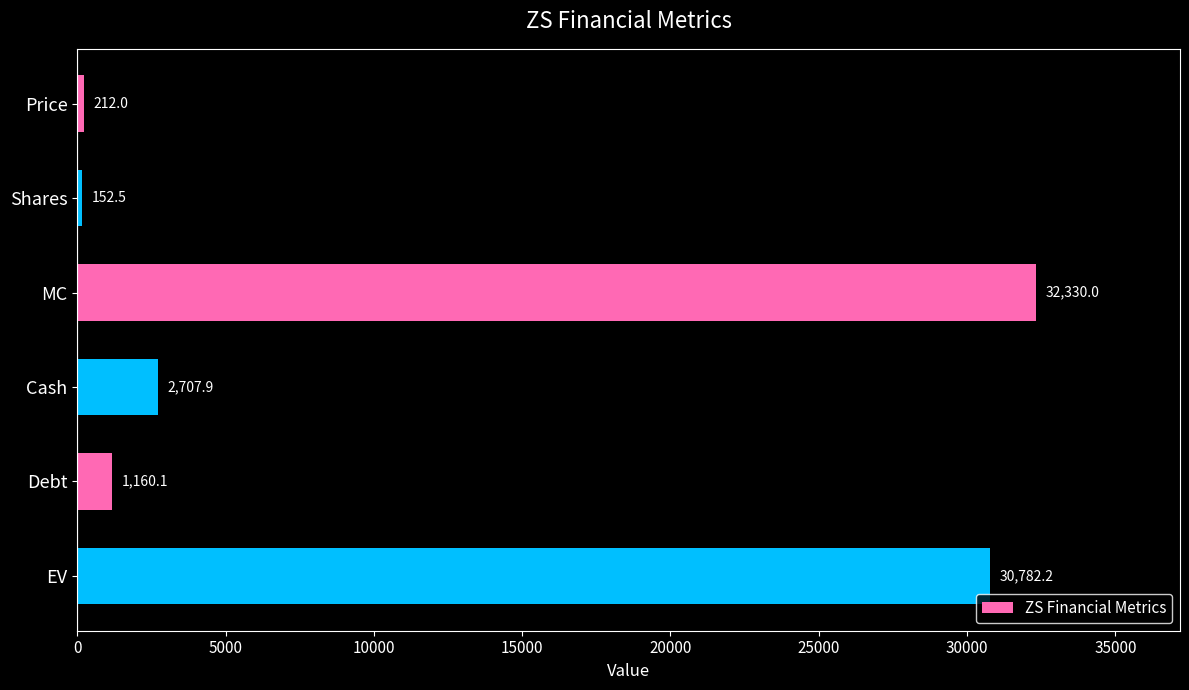

Reading top to bottom, extract all data points from this chart.

212.0	152.5	32330.0	2707.9	1160.1	30782.2